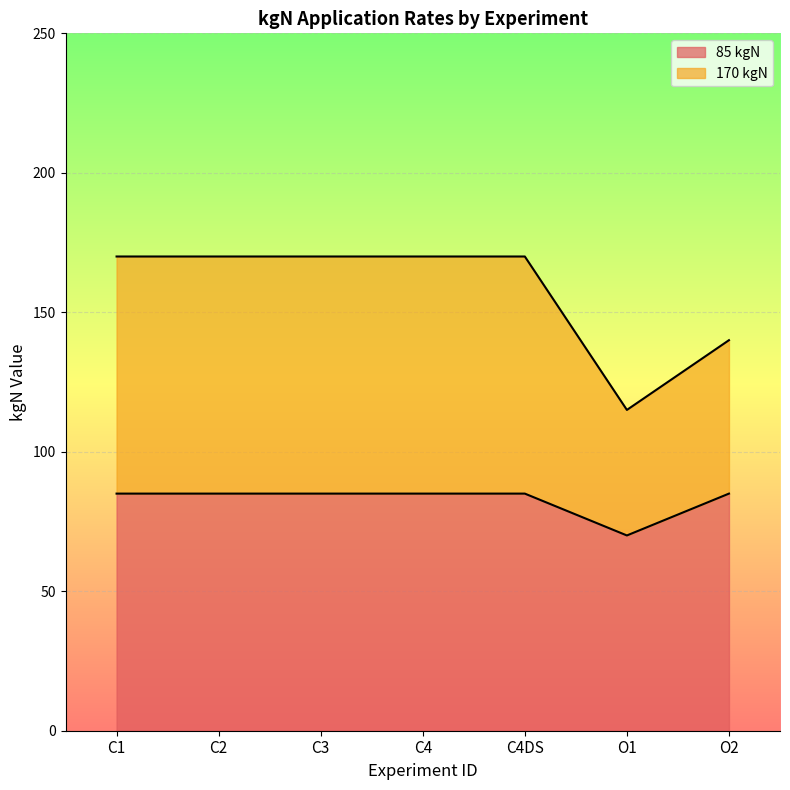

Between C1 and O1, which is larger?

C1